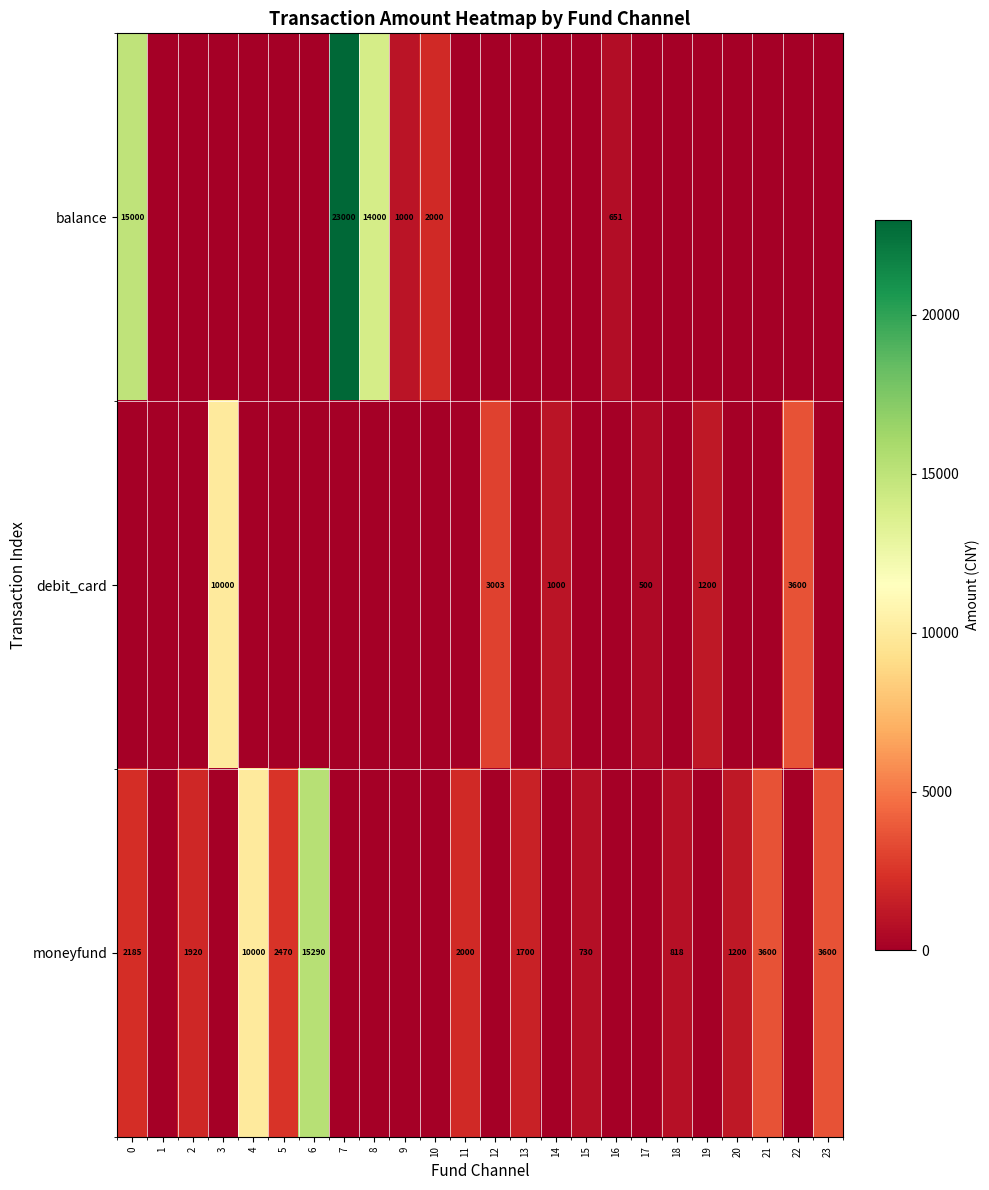

At which category is the sum across all series the highest?

7